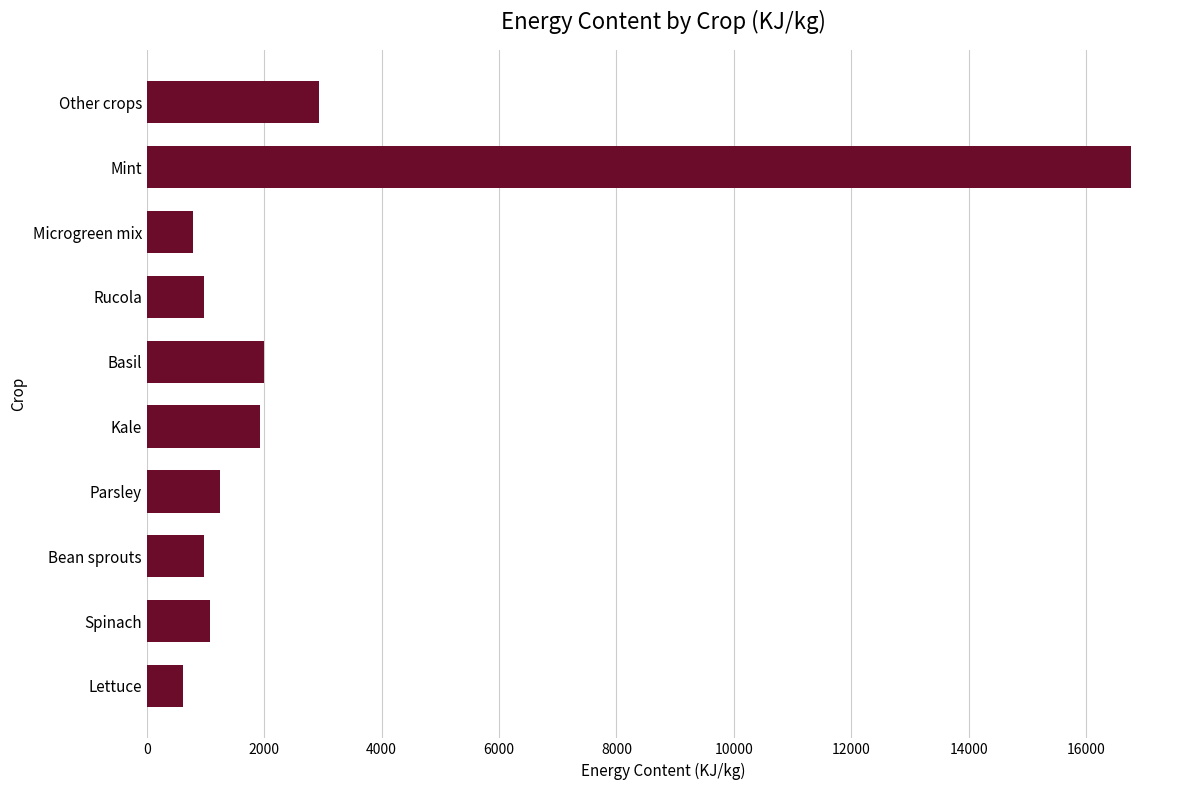

What is the difference between the values at Spinach and Basil?

920